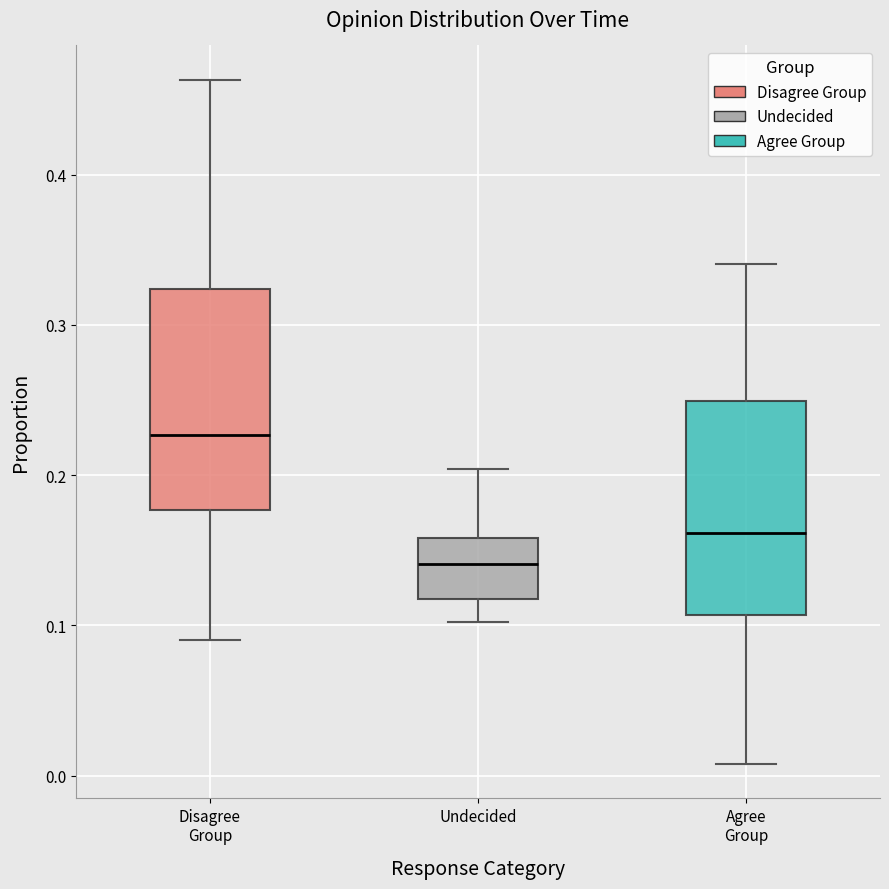

Where does the upper whisker of the box for Undecided end on the y-axis? The values are not printed on the chart, so give them approximately, as read against the axis.

0.20